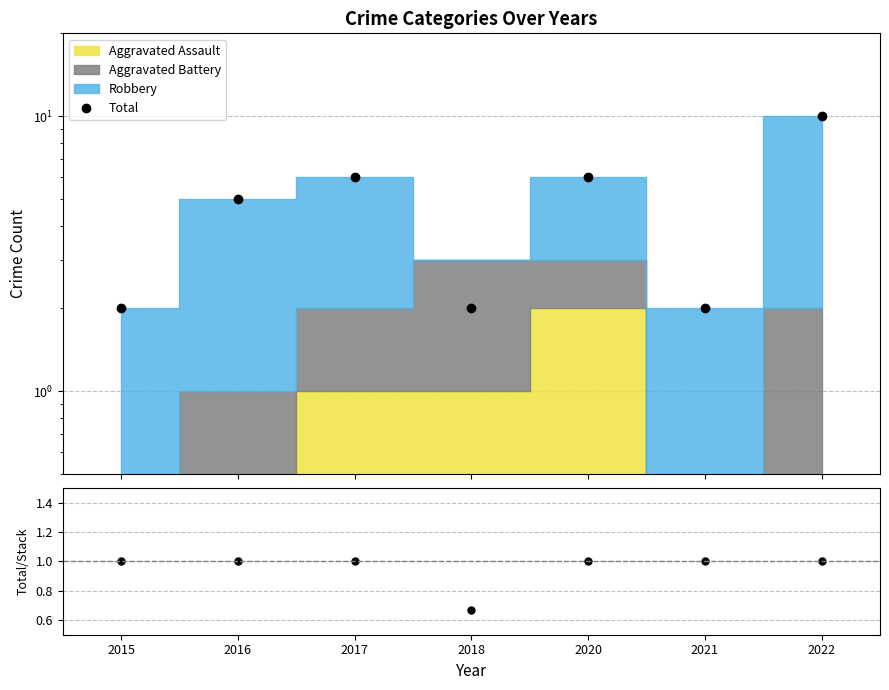

True or false: Total has a value of 2.0 at 2021.

True